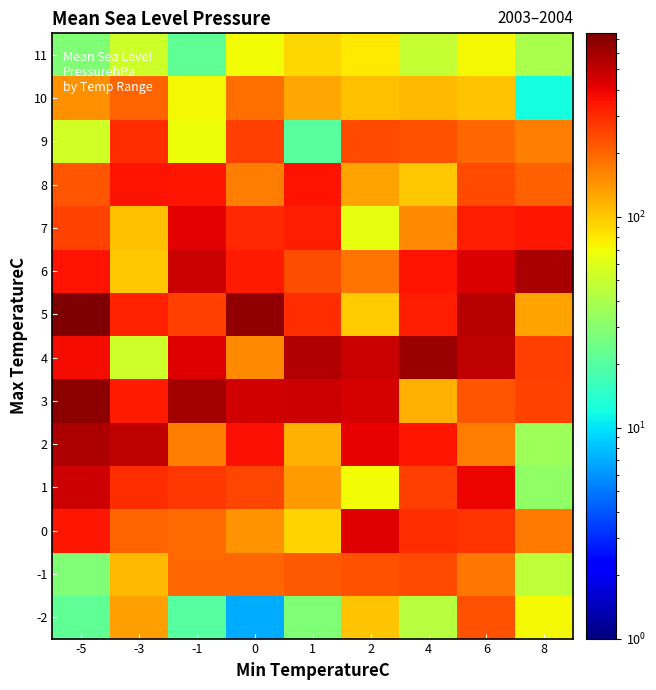

What is the smallest value displayed?

7